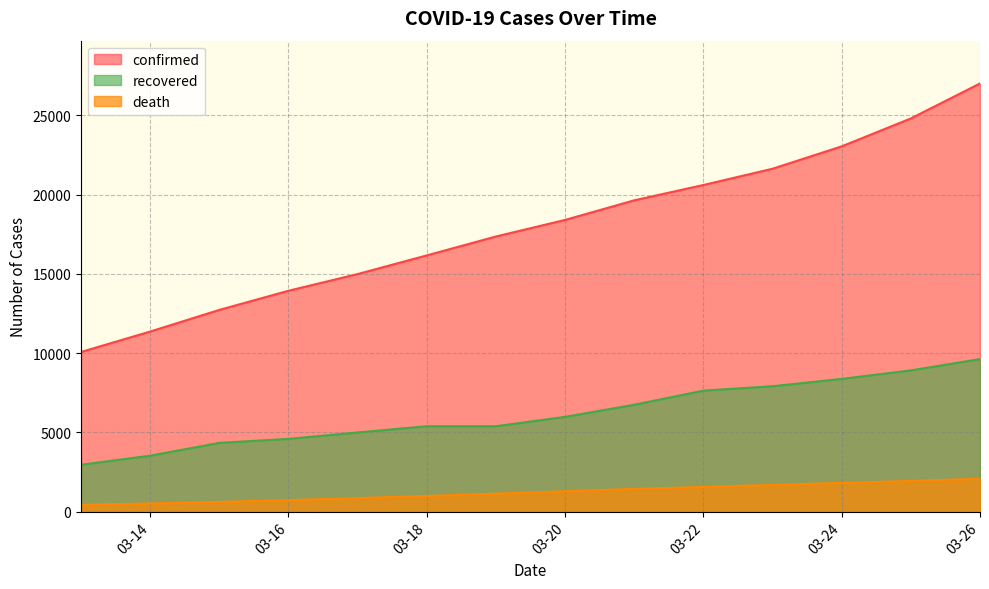

What is the sum of all recovered values?

86377